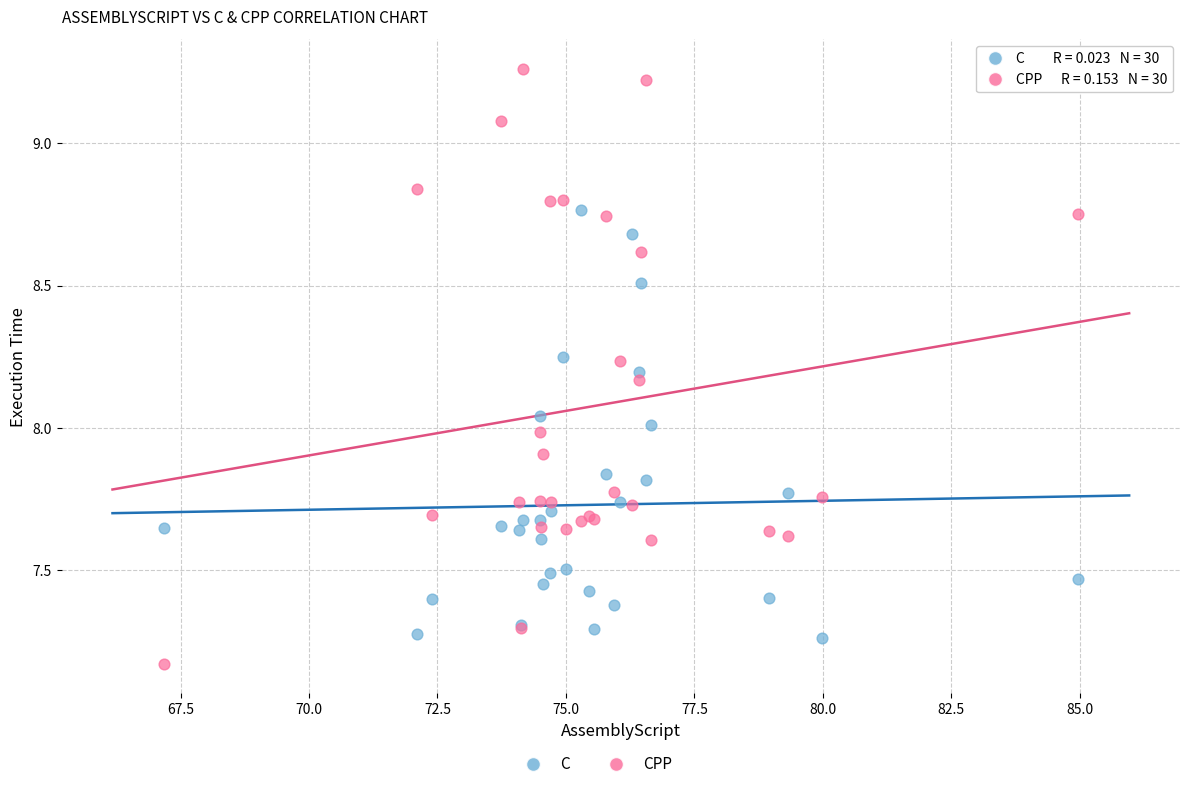

What is the X range (max minus min) for the scatter plot?

17.8